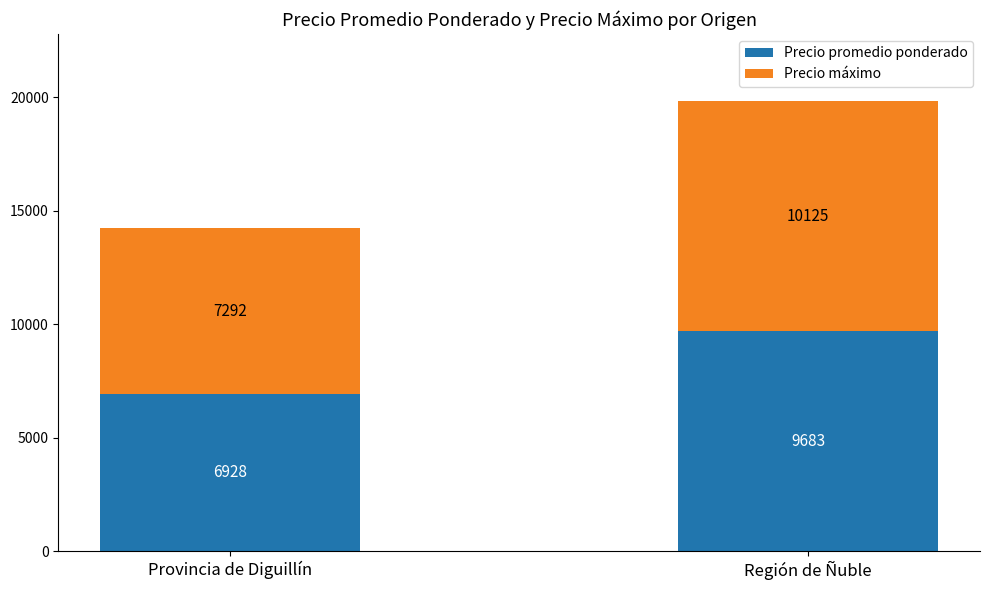

Where is Precio promedio ponderado nearest to the value 8305?

Provincia de Diguillín